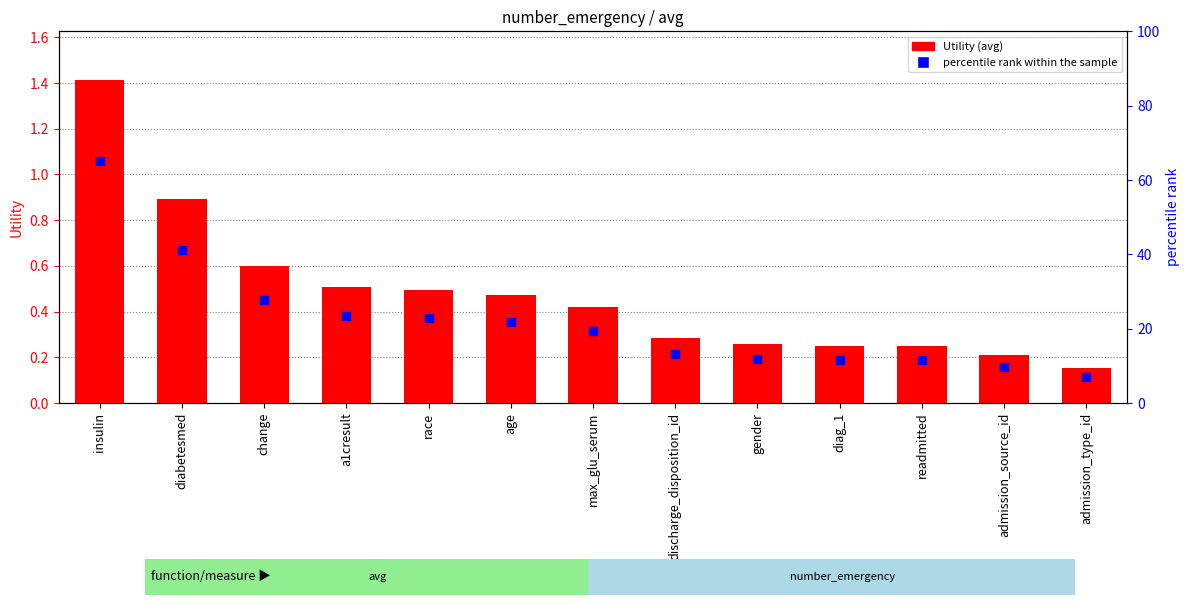

Which series reaches the minimum Y coordinate?

percentile rank within the sample